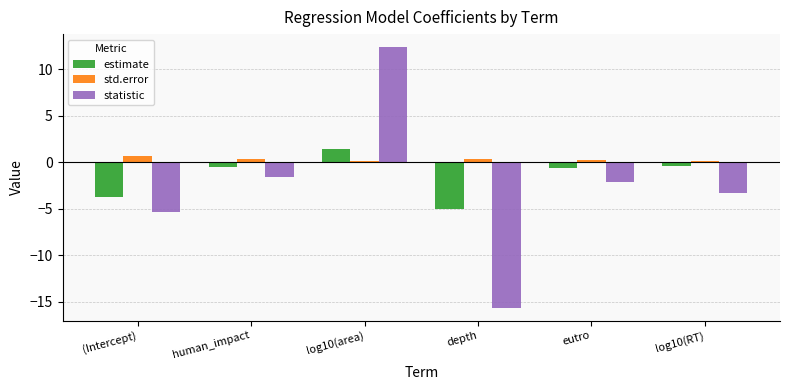

Rank the series by their maximum value, from highest to lowest.

statistic, estimate, std.error